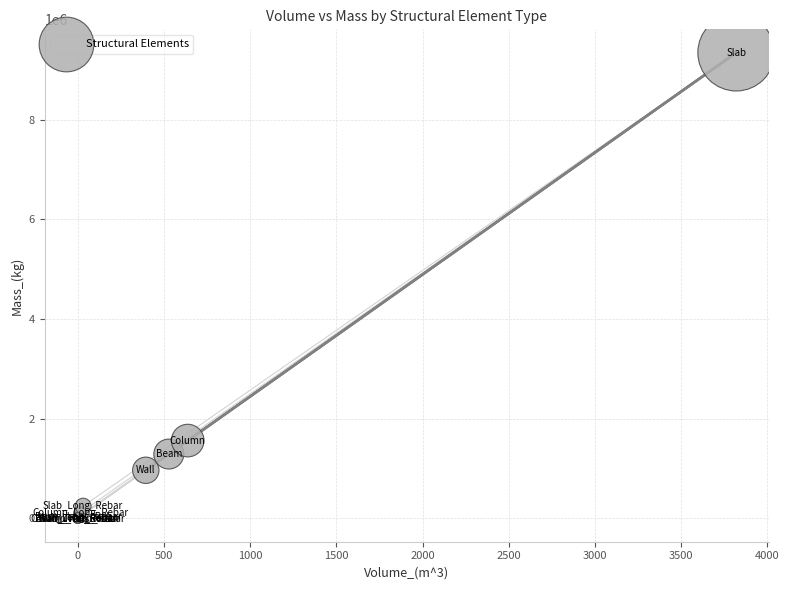

What Y value in the scatter plot is closest to 4671412?

1561395.2